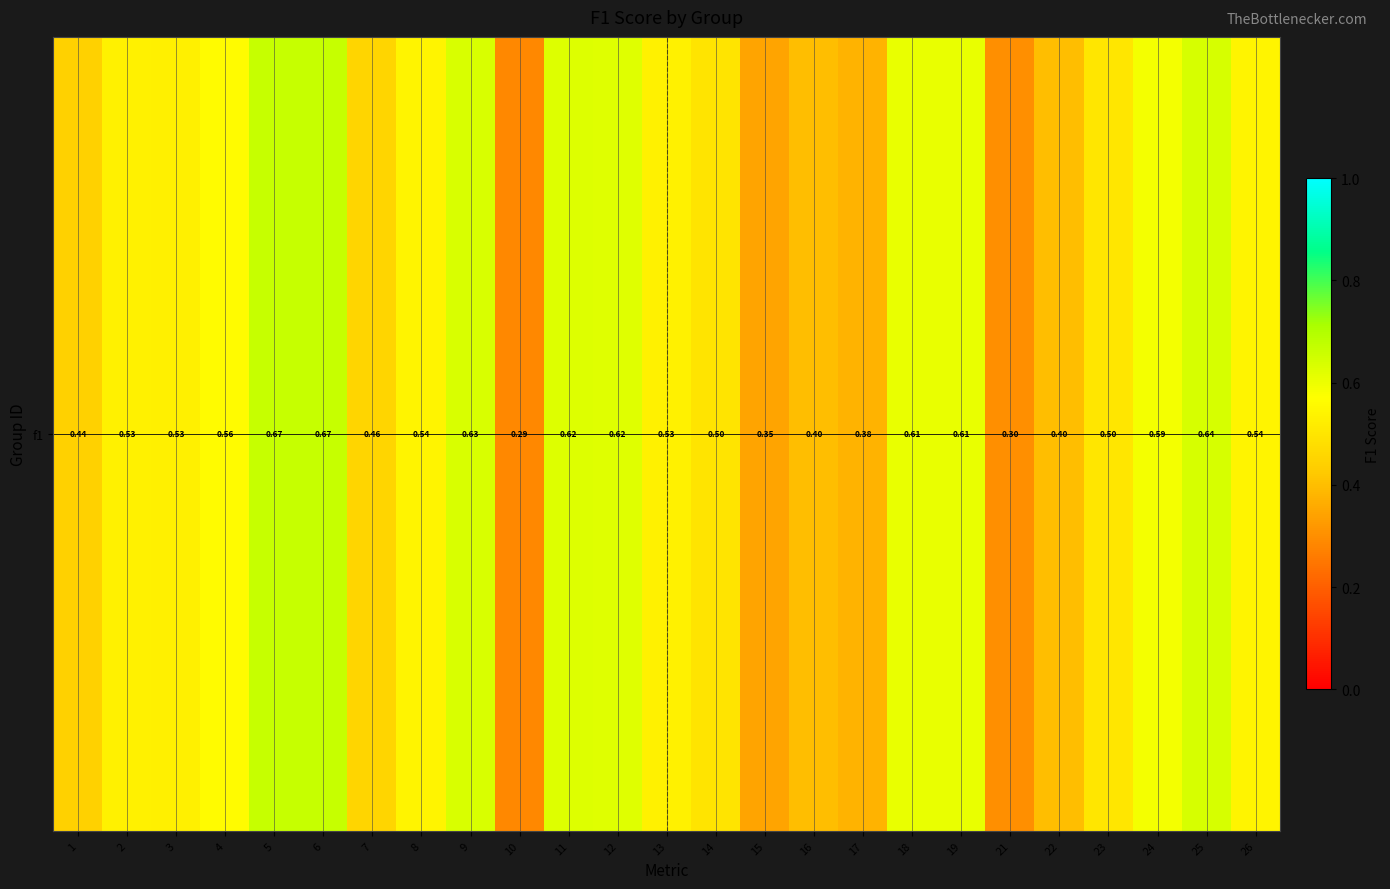

Count the number of data series in this chart.

1